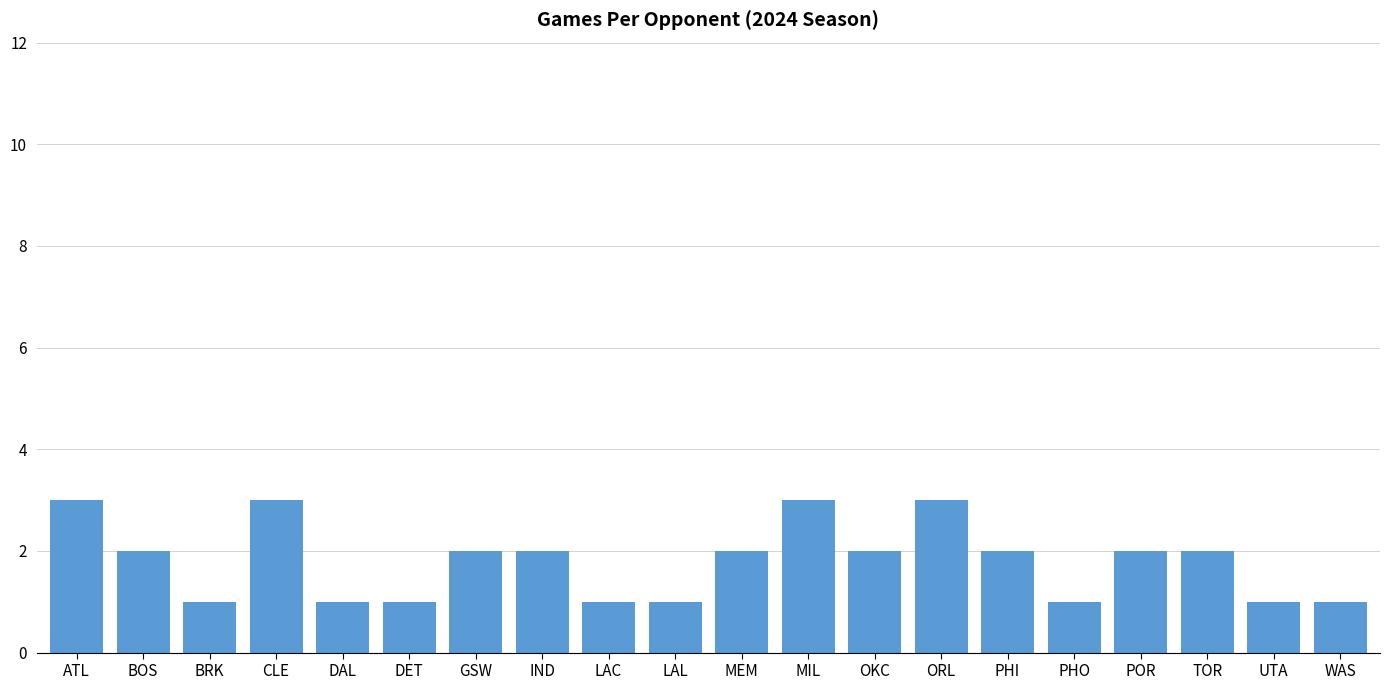

What is the maximum value shown in the chart?

3